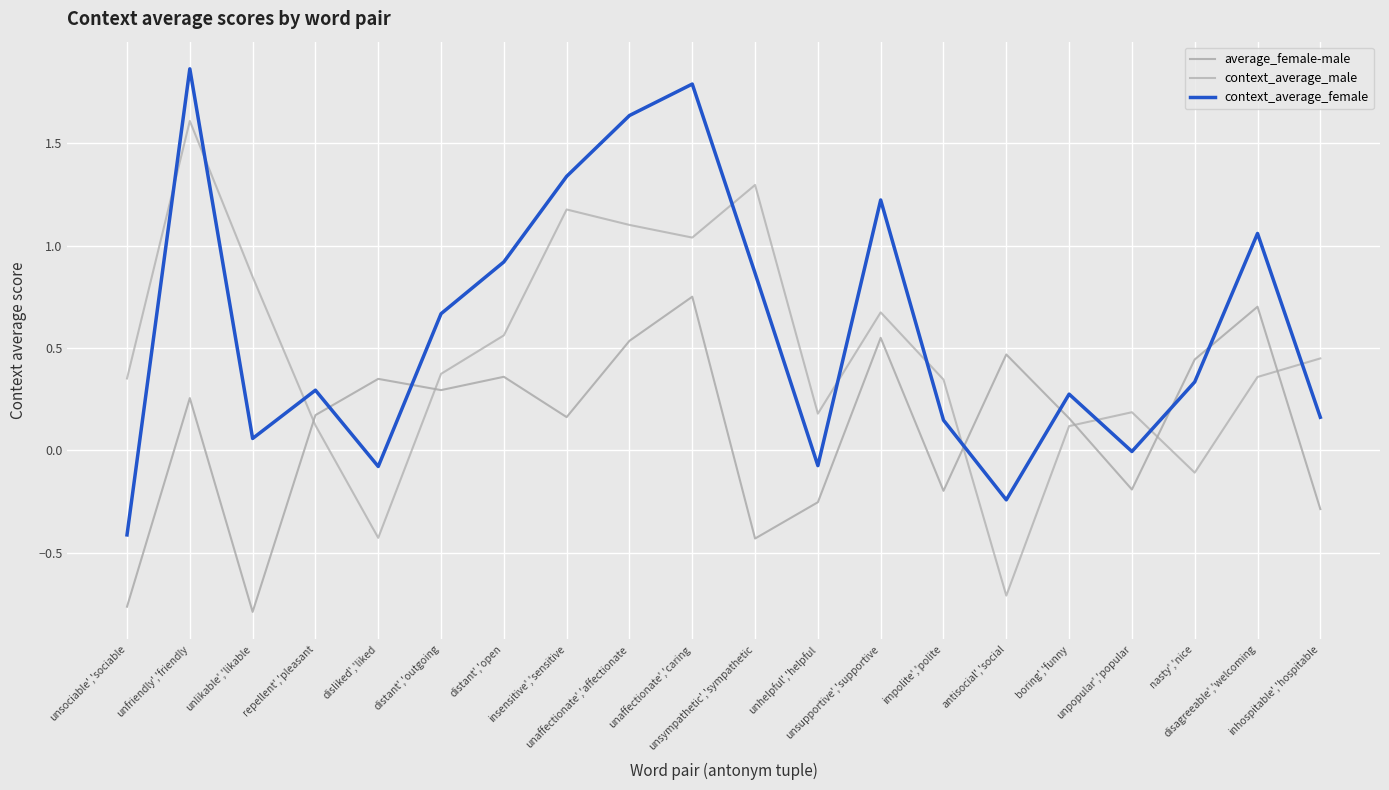

How many lines are shown in the chart?

3